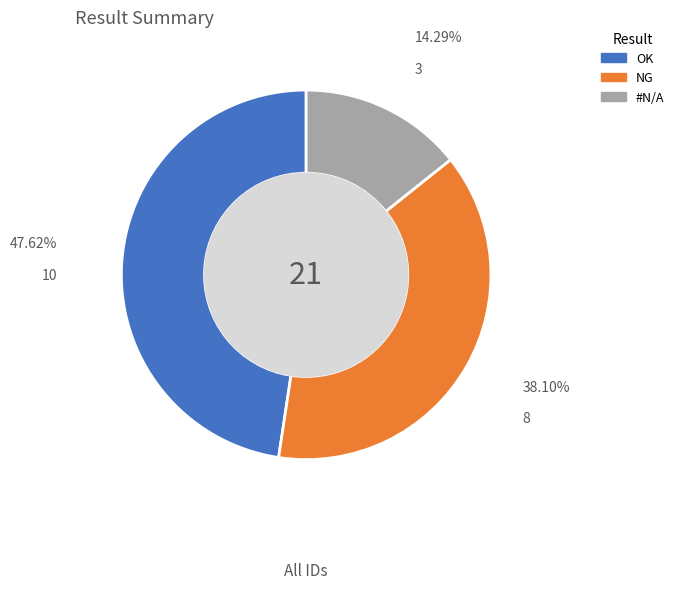

Between NG and #N/A, which is larger?

NG